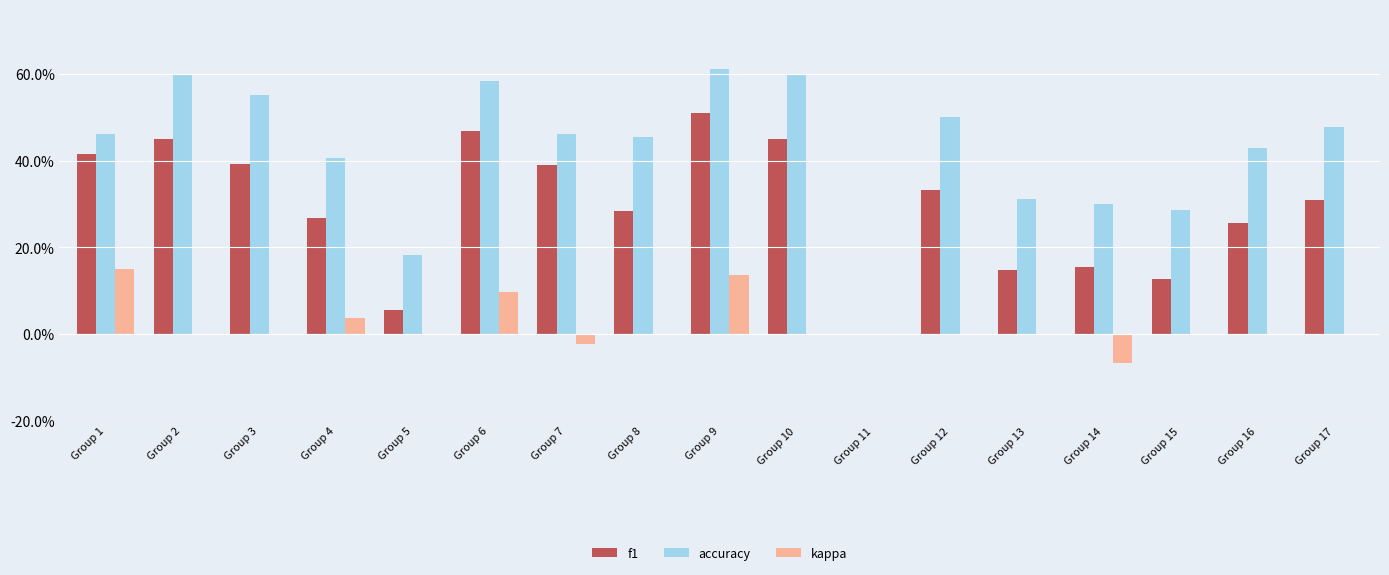

Are the bars grouped side by side (vs. stacked)?

Yes